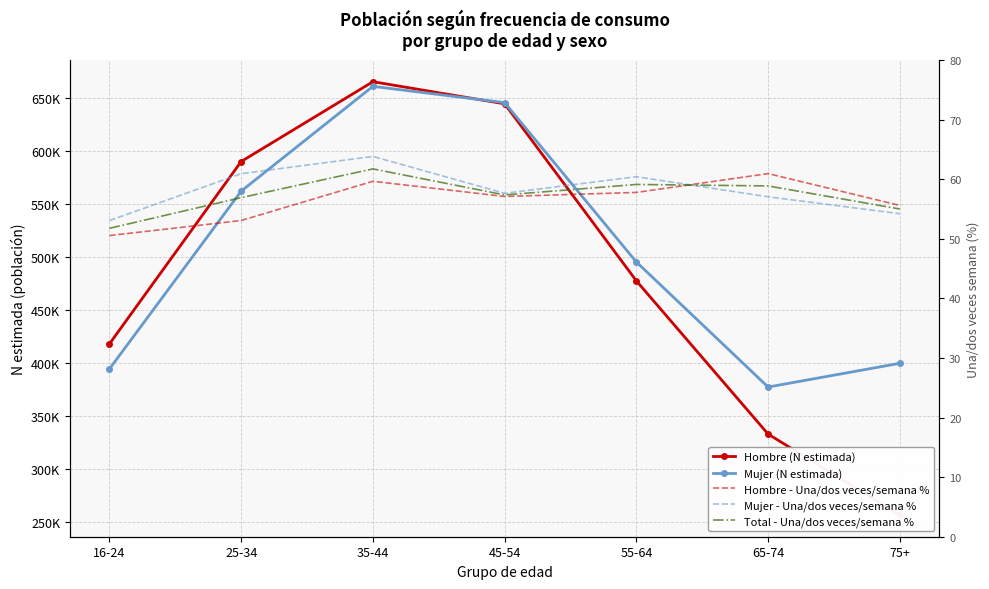

Which series ends up on top after the final intersection of Hombre (N estimada) and Mujer (N estimada)?

Mujer (N estimada)